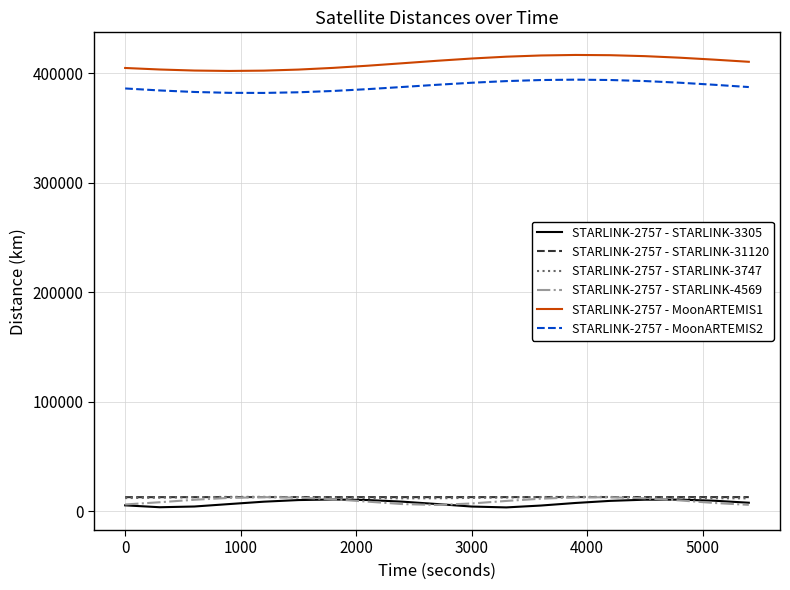

What is the difference between the maximum and minimum values in the STARLINK-2757 - STARLINK-3747 series?

1378.9